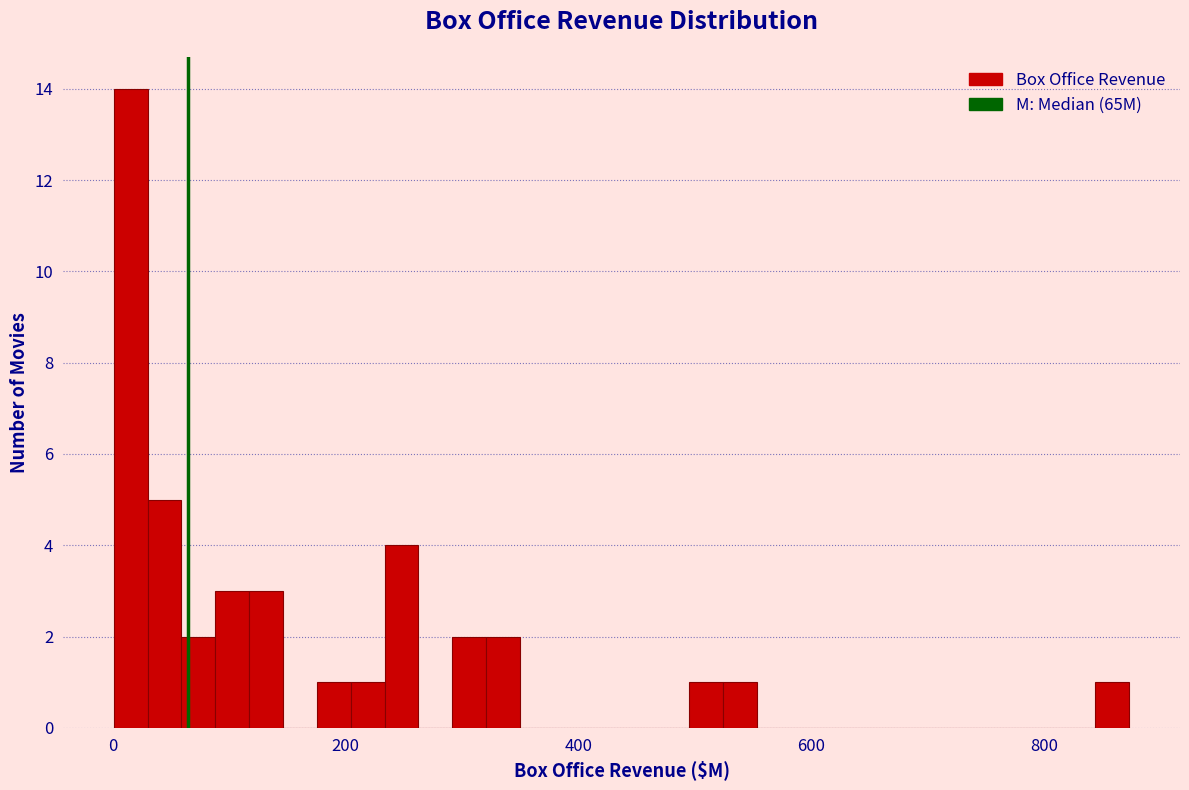

Around what value on the x-axis is the tallest bar? Give the approximate position of its centre, as read against the axis.

20